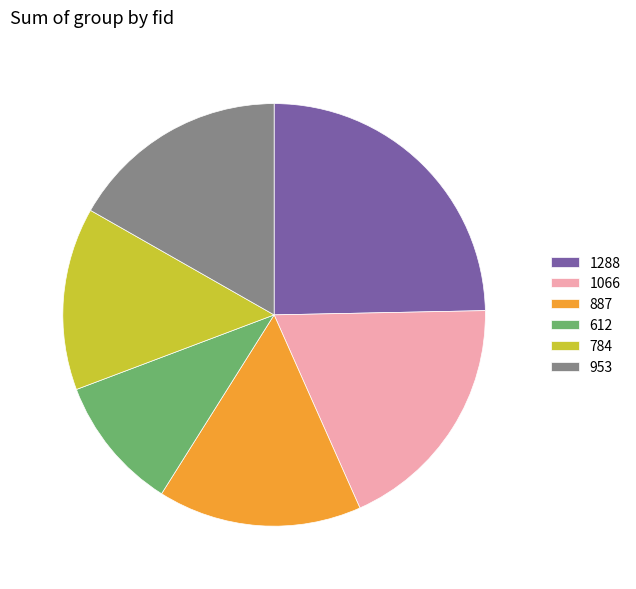

Approximately how many times larger is the value at 1288 compared to 953?

1.5